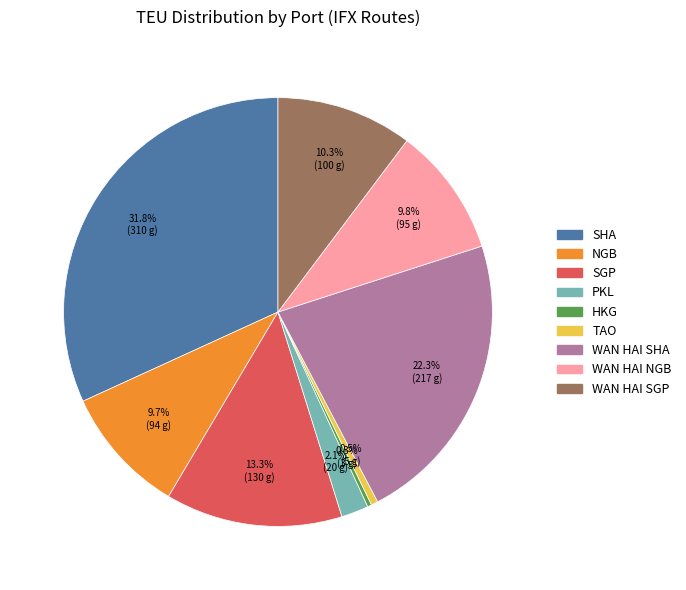

The SHA slice represents 21% of the pie. True or false?

False